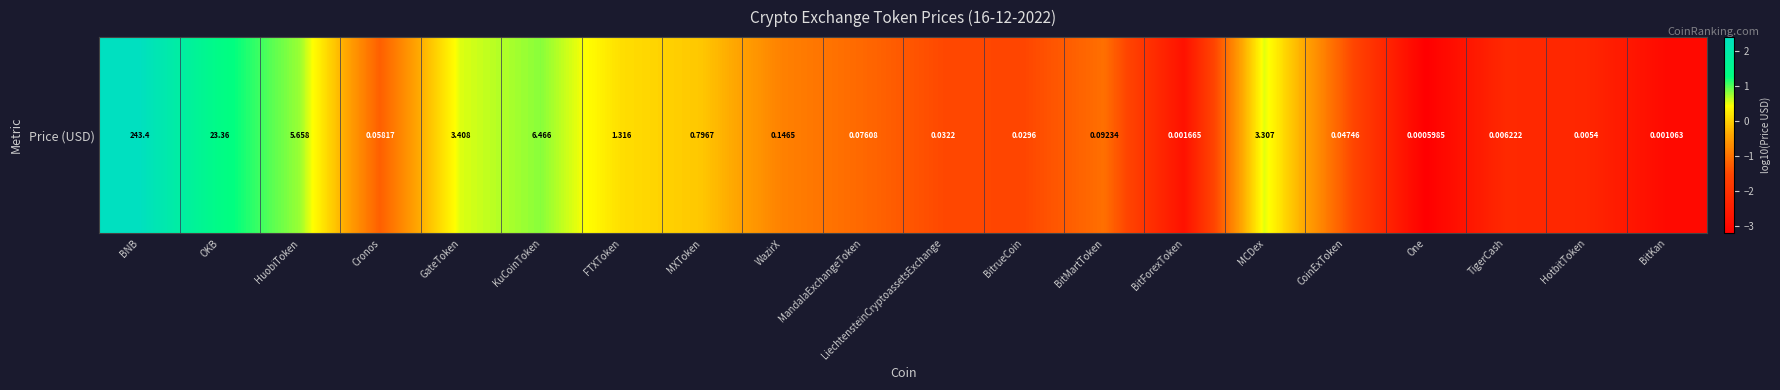

Rank the categories by value from highest to lowest.

BNB, OKB, KuCoinToken, HuobiToken, GateToken, MCDex, FTXToken, MXToken, WazirX, BitMartToken, MandalaExchangeToken, Cronos, CoinExToken, LiechtensteinCryptoassetsExchange, BitrueCoin, TigerCash, HotbitToken, BitForexToken, BitKan, One